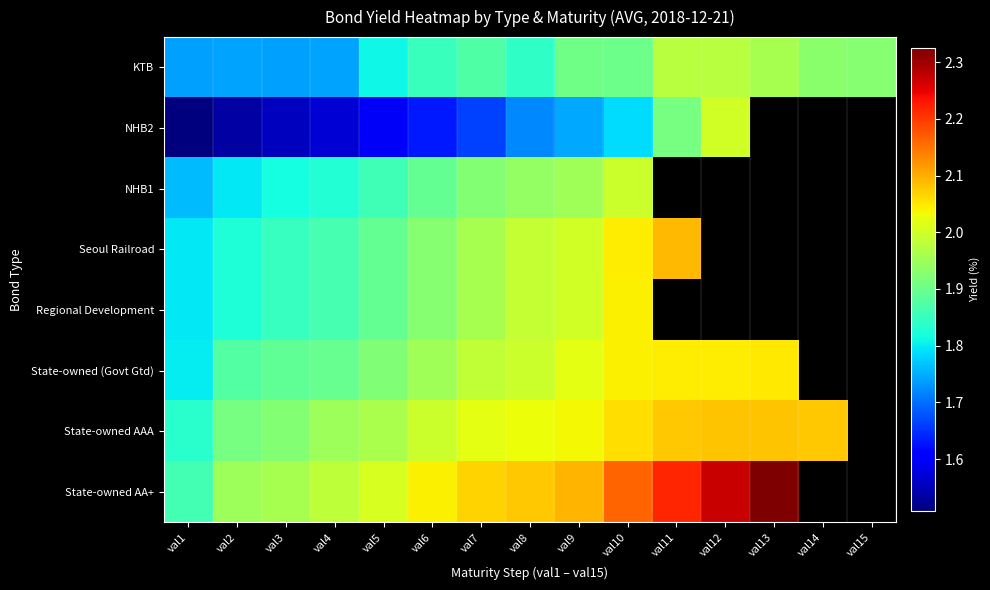

What is the total value across all series at val8?

15.6